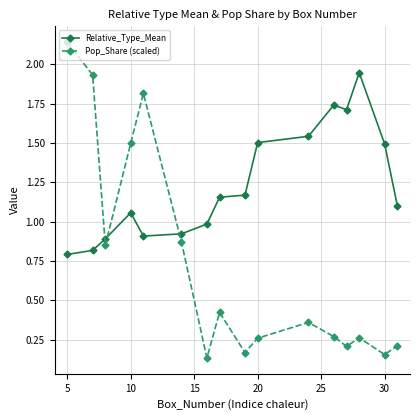

What is the difference between the second highest and minimum values in the Pop_Share (scaled) series?

1.8